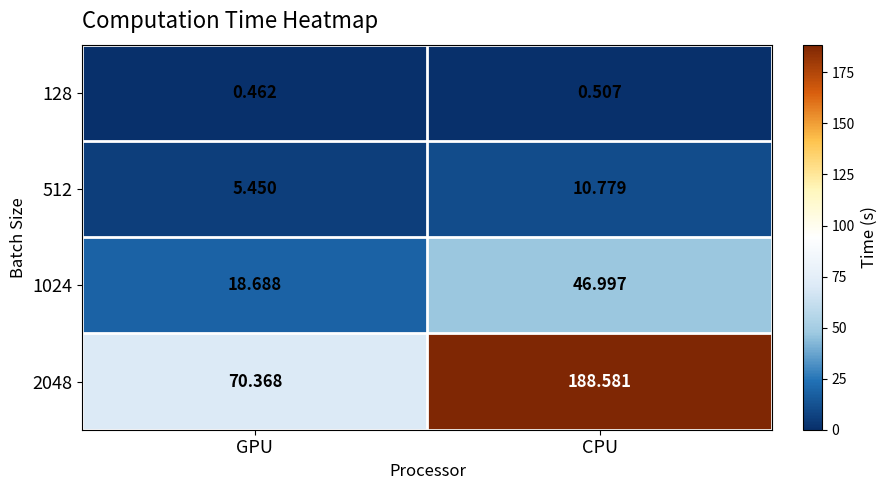

Which category has the lowest value in the 128 series?

GPU